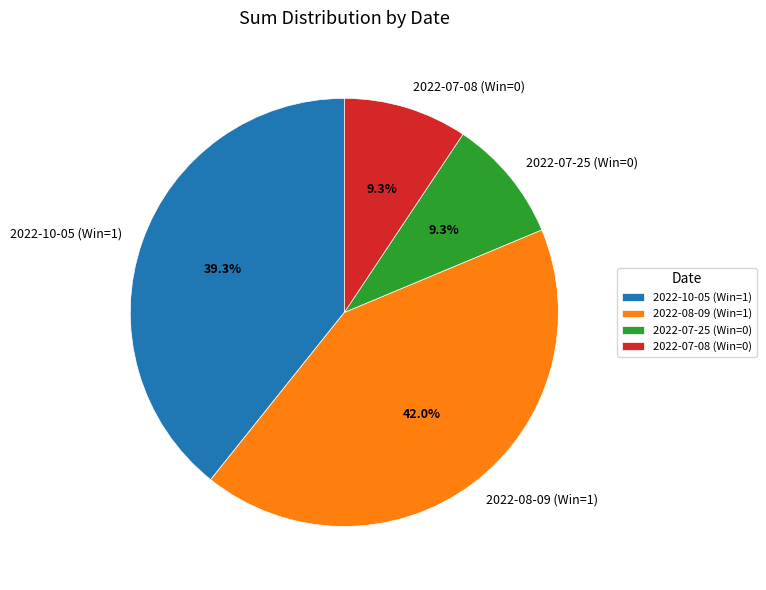

True or false: 2022-07-25 (Win=0) accounts for 1% of the total.

False